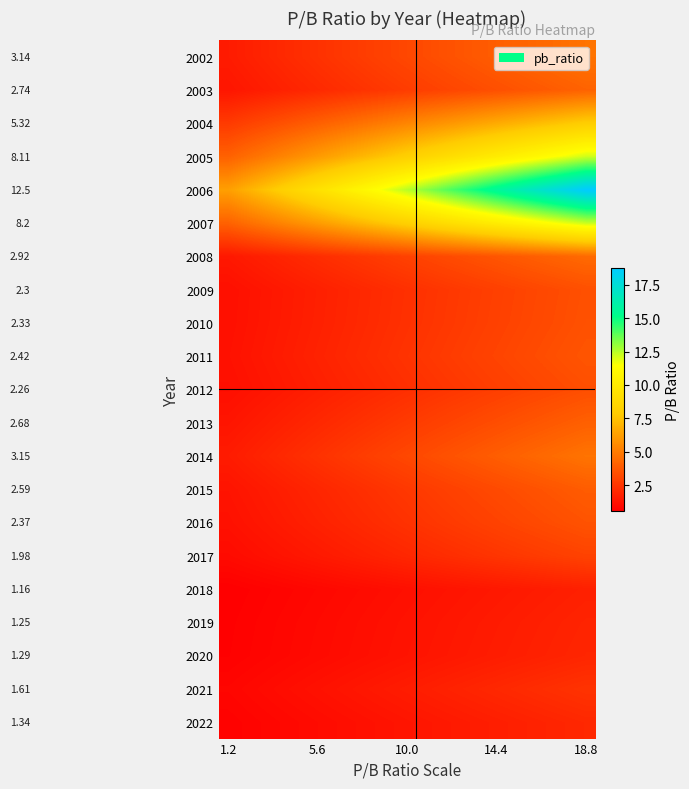

List the series in order of their peak value, lowest first.

2018, 2019, 2020, 2022, 2021, 2017, 2012, 2009, 2010, 2016, 2011, 2015, 2013, 2003, 2008, 2002, 2014, 2004, 2005, 2007, 2006